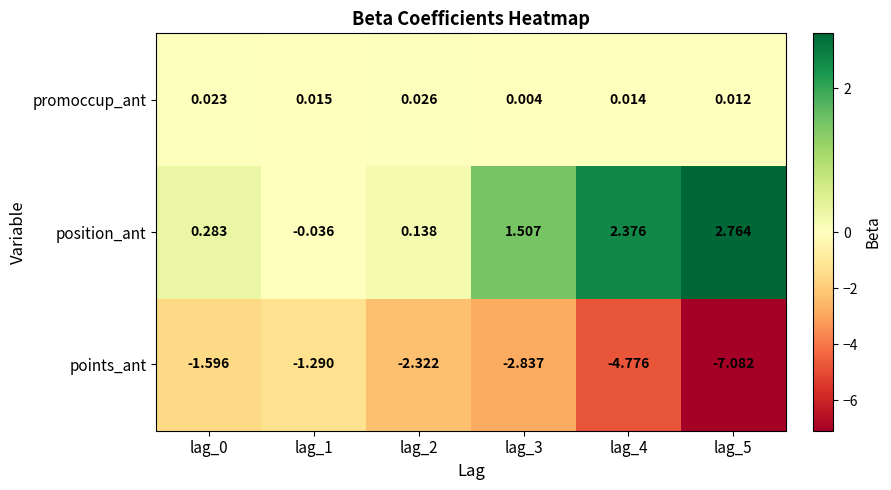

Rank the series at lag_5 from highest to lowest value.

position_ant, promoccup_ant, points_ant